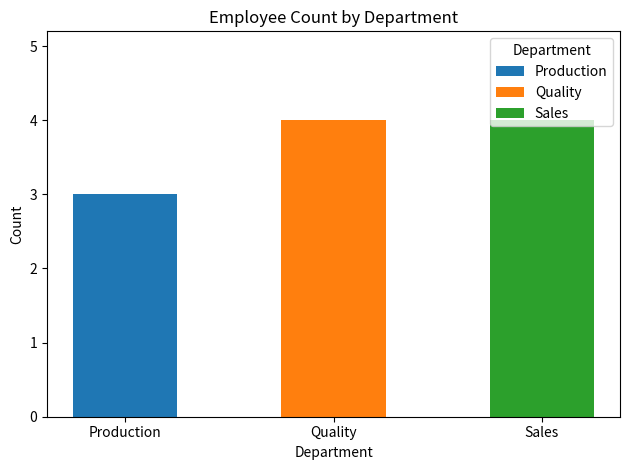

At which label does Production reach its peak?

Production